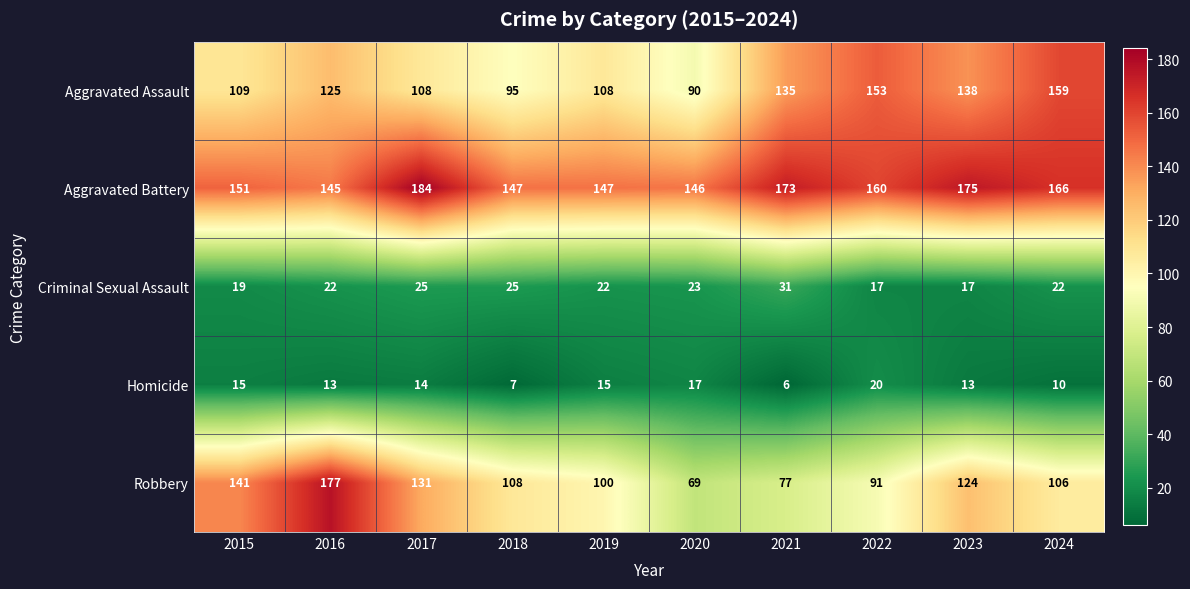

Which category has the lowest value across all series?

2021